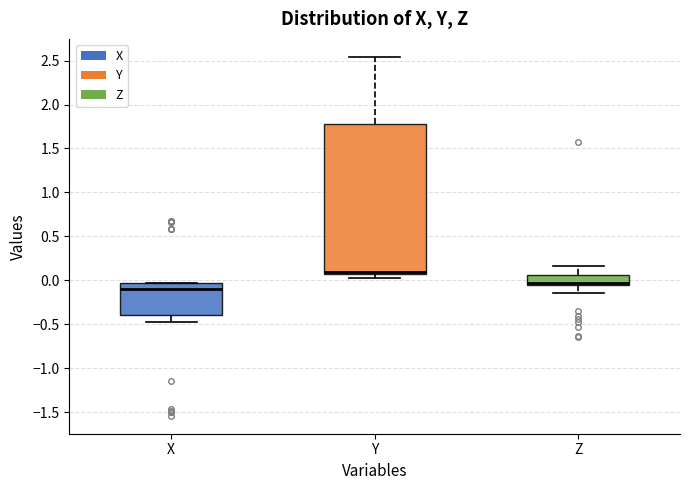

Reading left to right, read every box against the y-axis: the position of its median line, the range the box covers, and the ends of its whiskers. The values are not printed on the chart, so give them approximately, as read against the axis.

X: median -0.10, box -0.40 to -0.05, whiskers -0.45 to -0.05
Y: median 0.10, box 0.05 to 1.80, whiskers 0.05 (just below the box's lower edge) to 2.55
Z: median -0.05 (just above the box's lower edge), box -0.05 to 0.05, whiskers -0.15 to 0.15